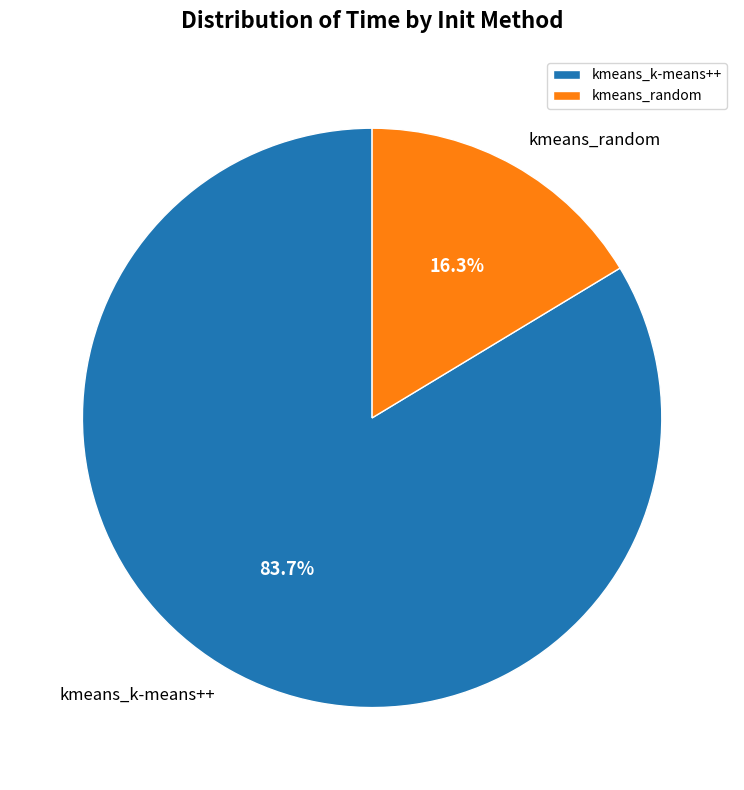

To the nearest percent, what percentage of the pie is kmeans_random?

16%